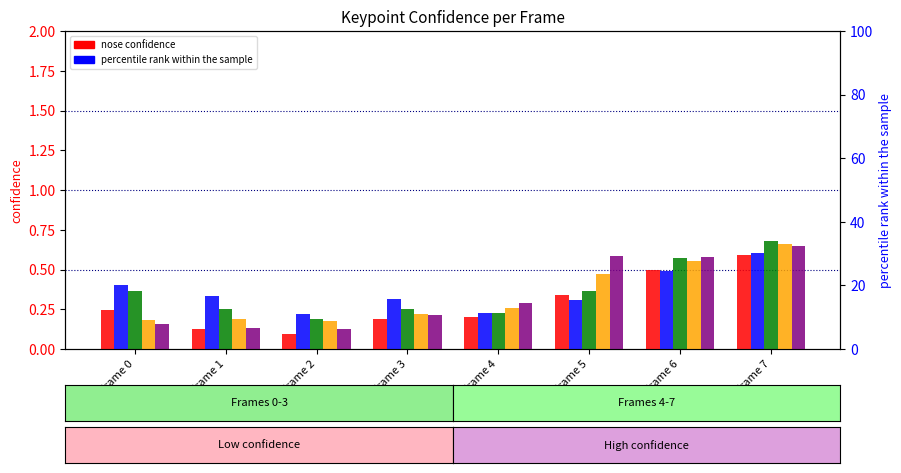

The value of right ear at Frame 4 is 0.3. True or false?

True